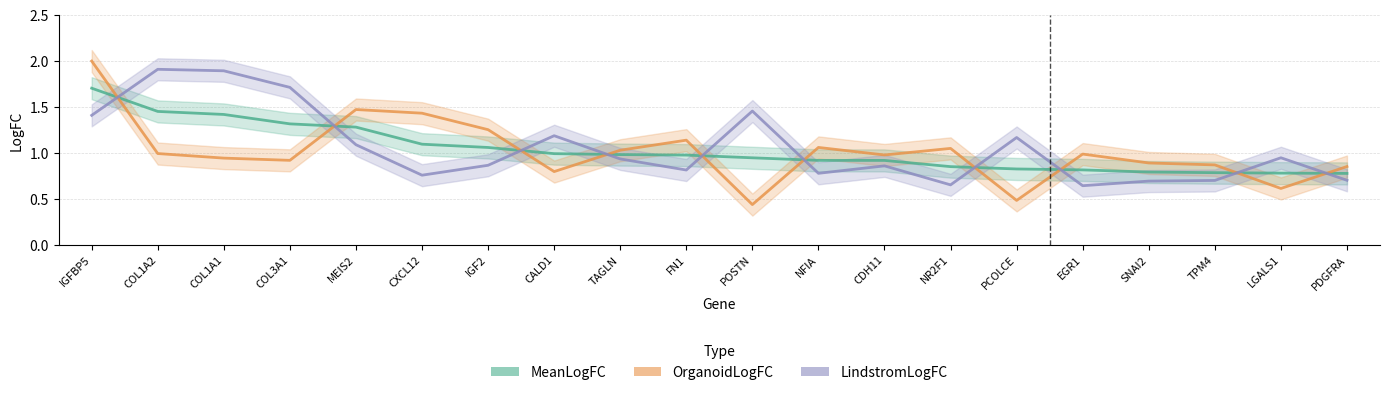

What is the label of the 12th point from the left?

NFIA